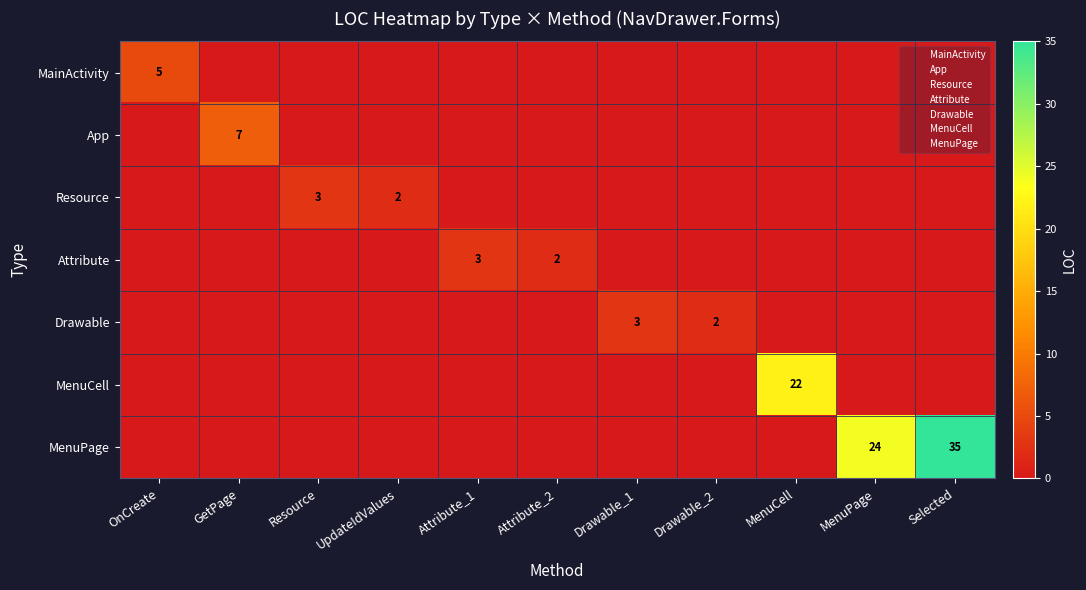

The value of MainActivity at UpdateIdValues is 0. True or false?

True